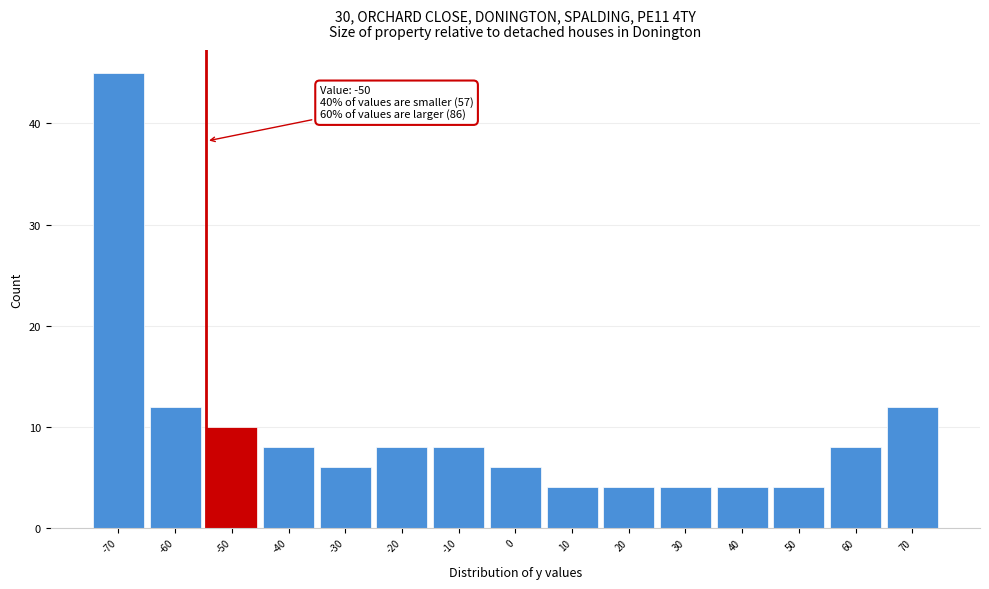

Reading left to right, extract all data points from this chart.

-70=45	-60=12	-50=10	-40=8	-30=6	-20=8	-10=8	0=6	10=4	20=4	30=4	40=4	50=4	60=8	70=12